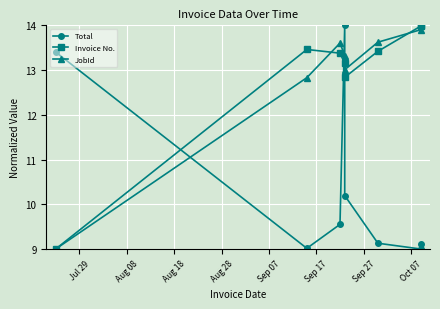

At how many categories does at least one series exceed 12?

8